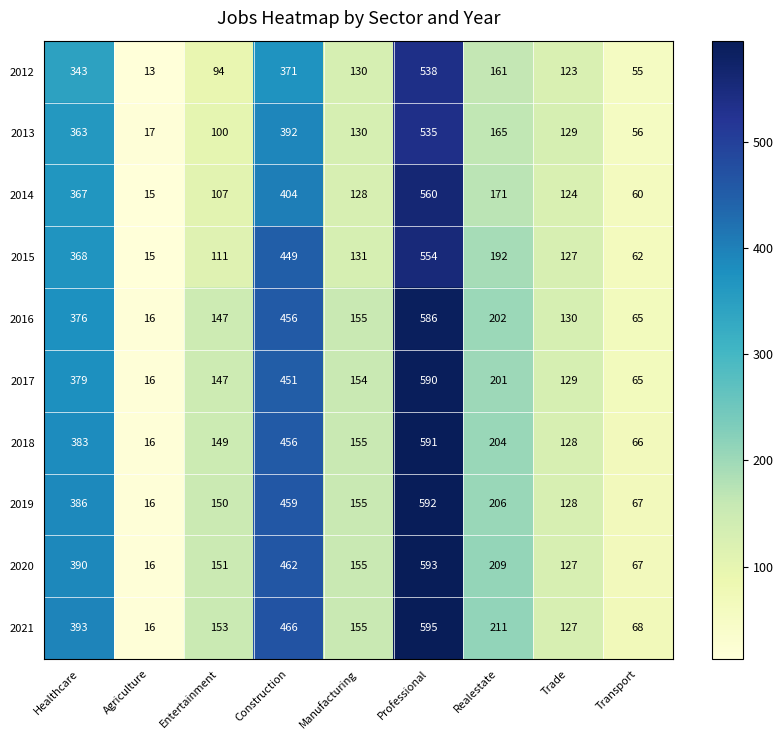

At which label is 2016 closest to 301?

Healthcare